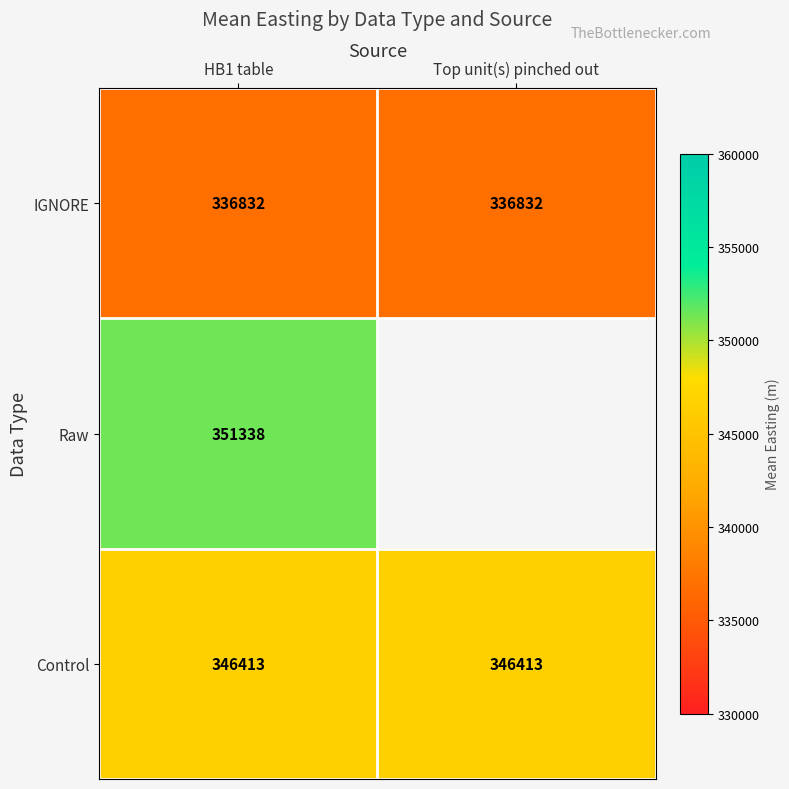

At HB1 table, list the series in order from largest to smallest.

Raw, Control, IGNORE